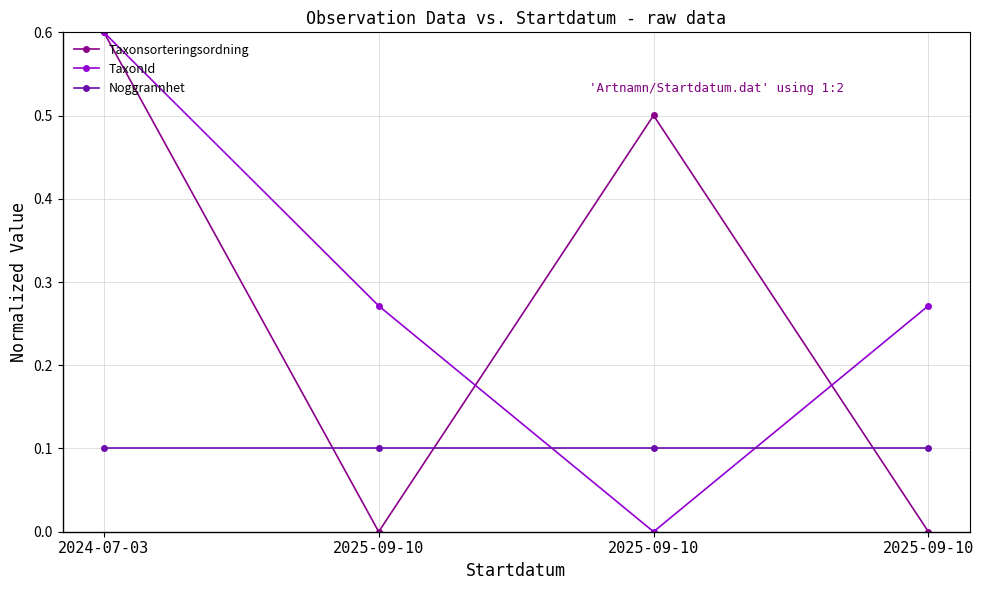

Which series has the widest spread of values?

Taxonsorteringsordning